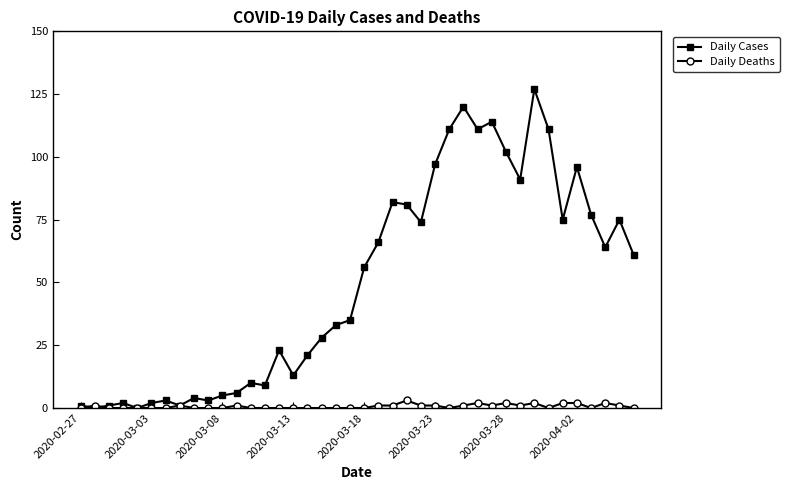

What is the value of the Daily Cases point at the 31st from the left?

102